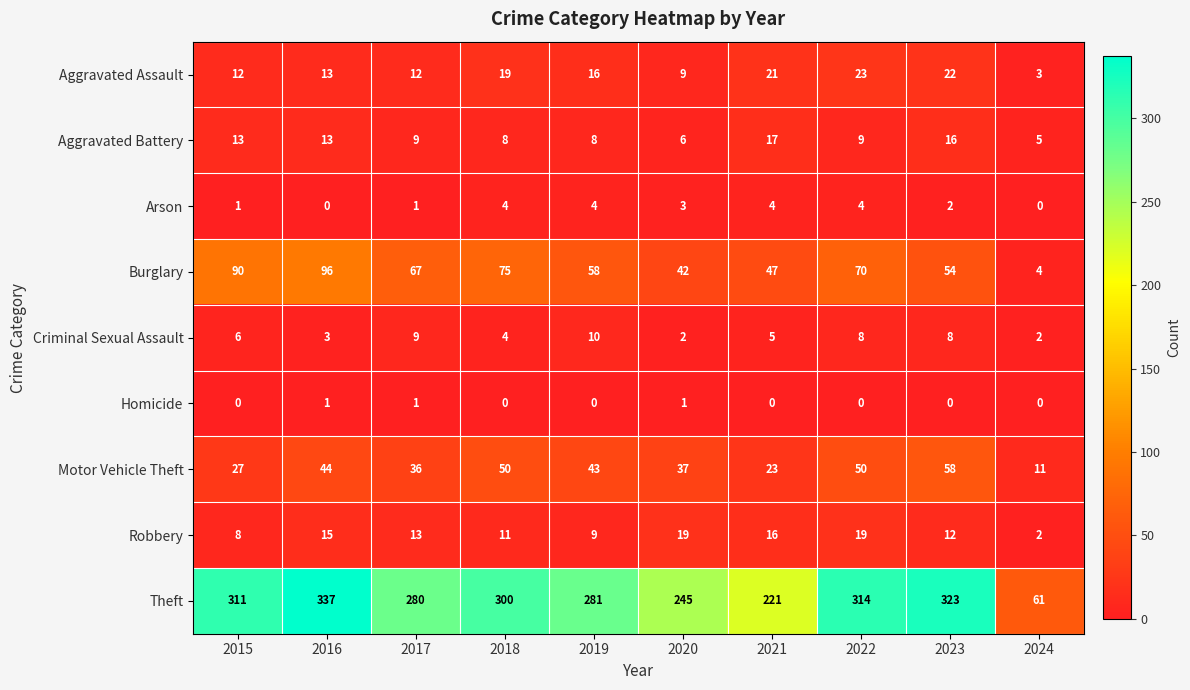

Rank the series at 2020 from lowest to highest value.

Homicide, Criminal Sexual Assault, Arson, Aggravated Battery, Aggravated Assault, Robbery, Motor Vehicle Theft, Burglary, Theft